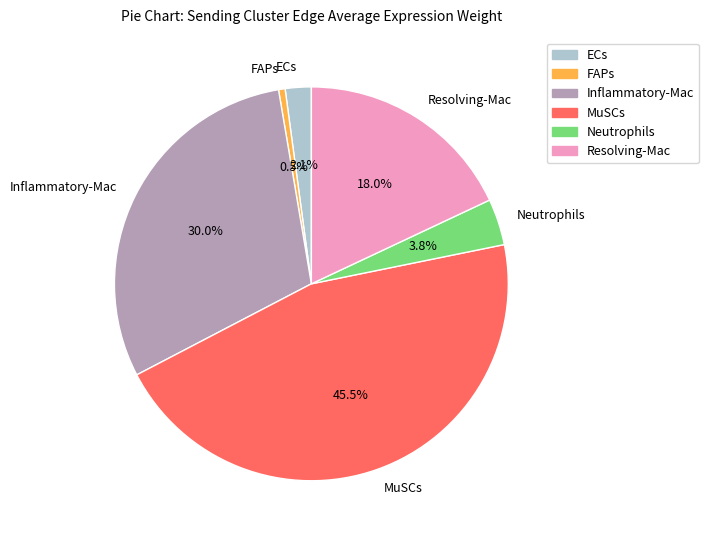

To the nearest percent, what is the difference between the Inflammatory-Mac and Resolving-Mac slice percentages?

12%